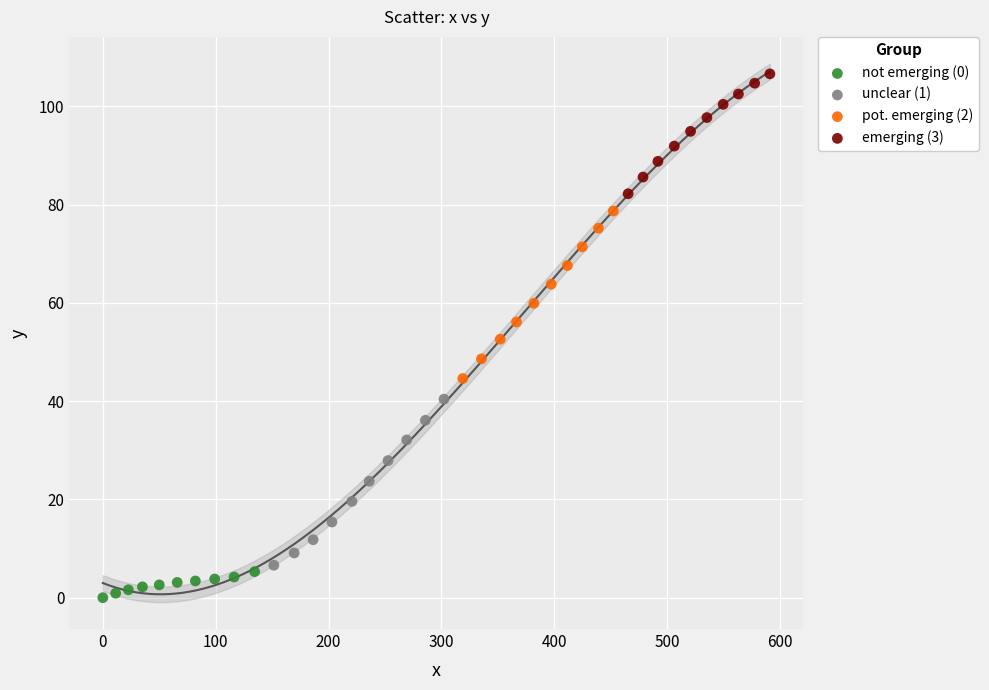

Which series has the largest Y range (max minus min)?

pot. emerging (2)